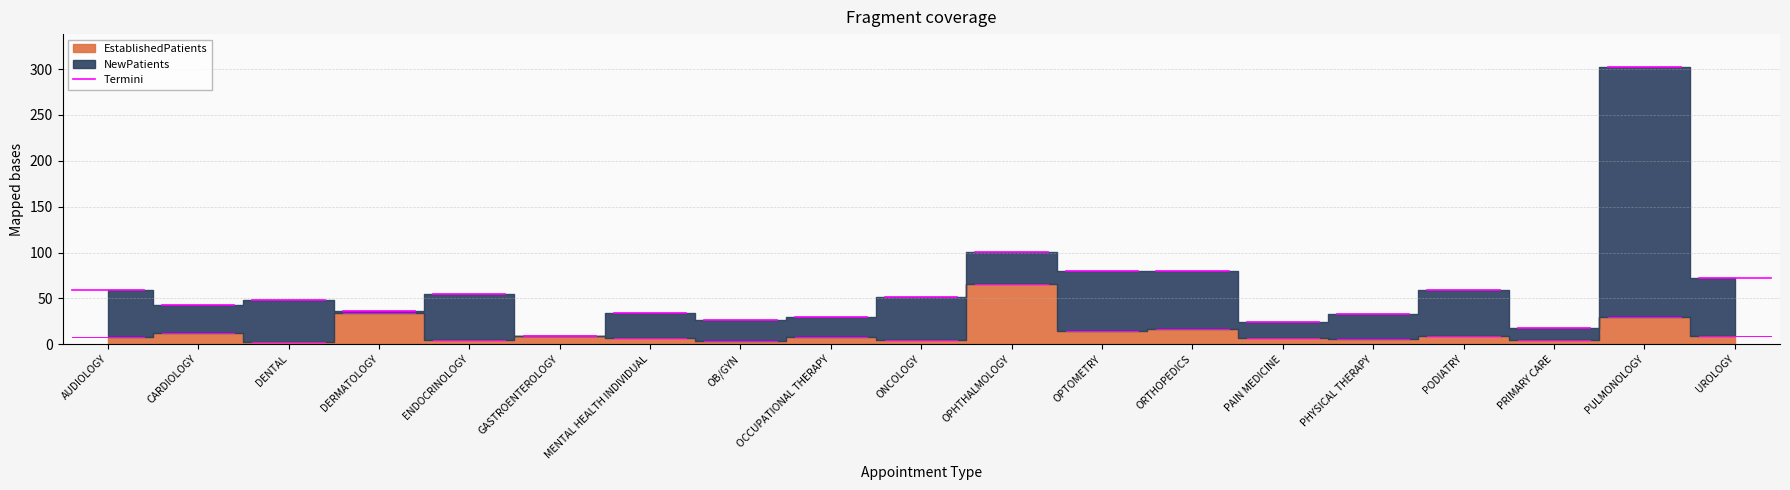

What is the label of the 5th point from the right?

PHYSICAL THERAPY